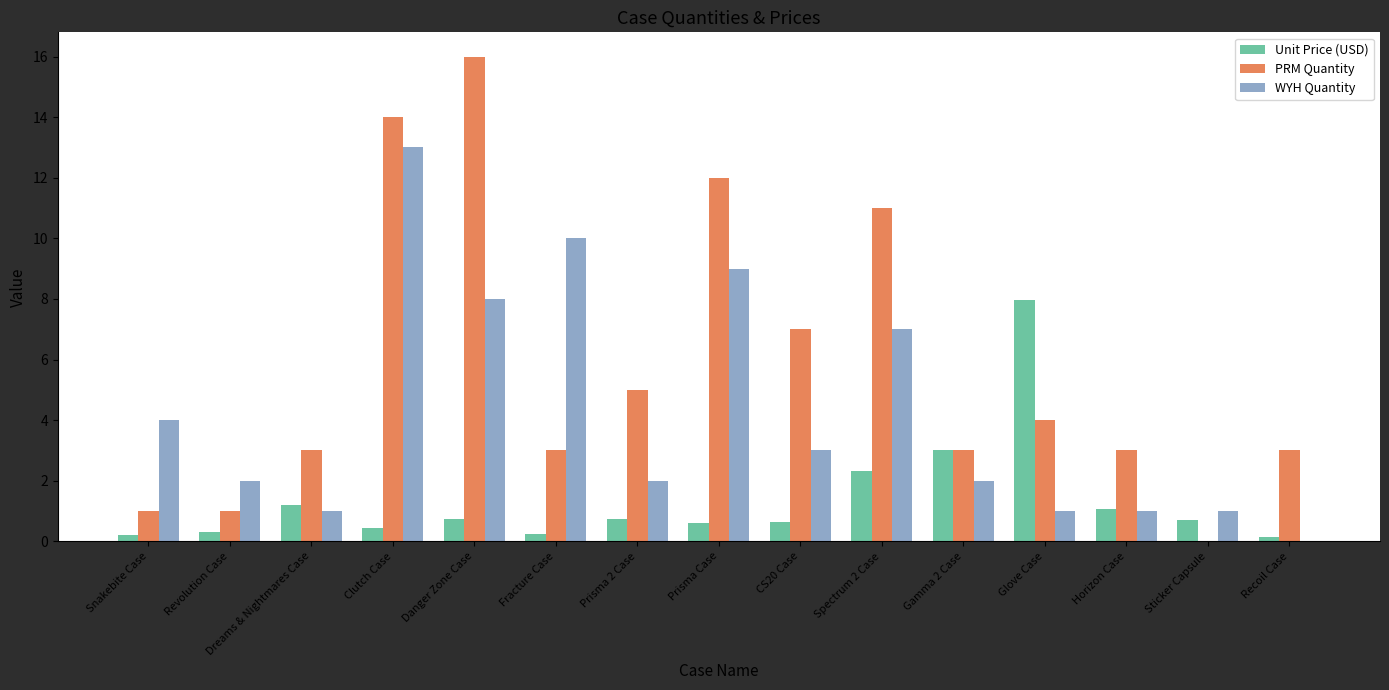

What is the approximate value of PRM Quantity at Prisma Case?

12.0